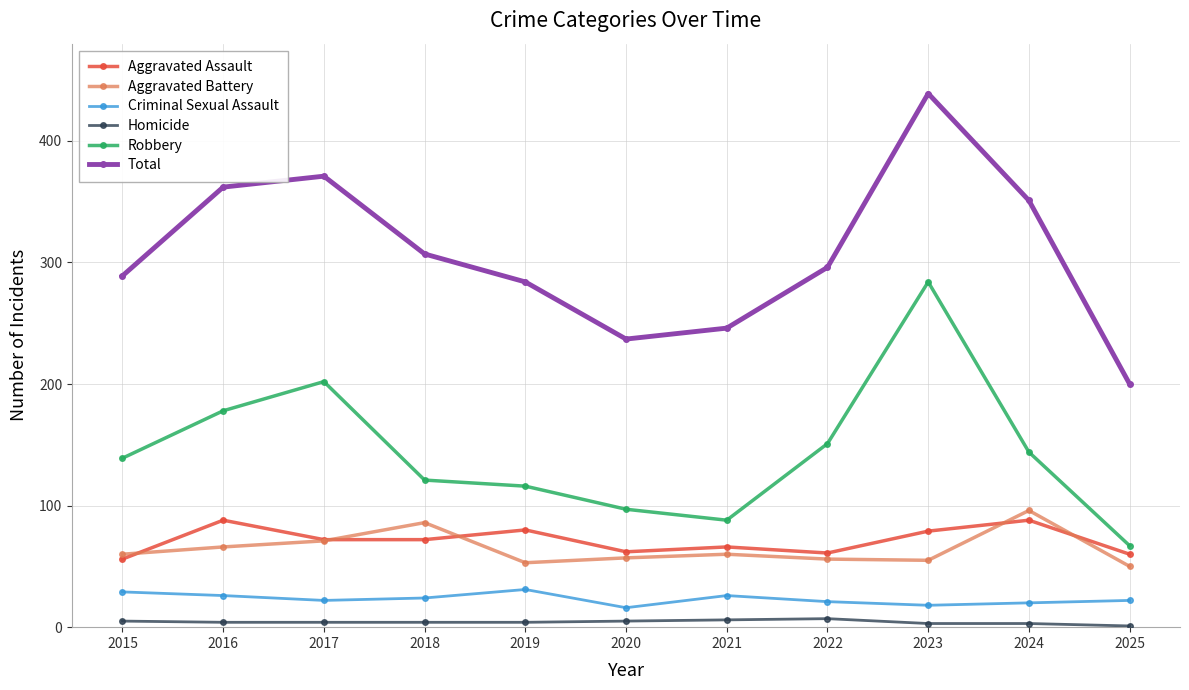

At which label is Robbery closest to 175?

2016